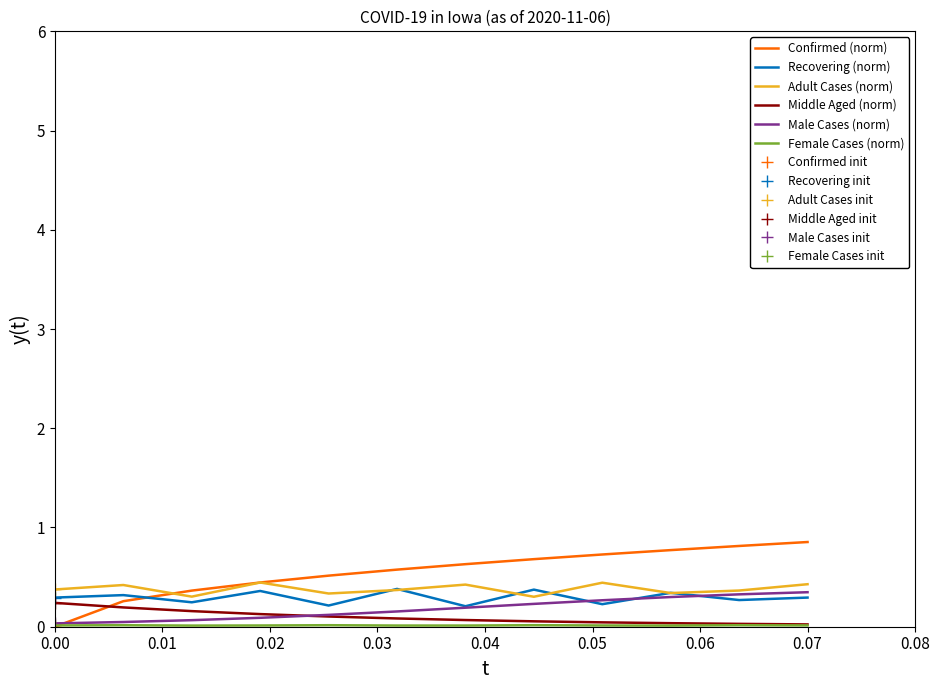

Is it true that Adult Cases (norm) equals 0.4 at 0.00?

True